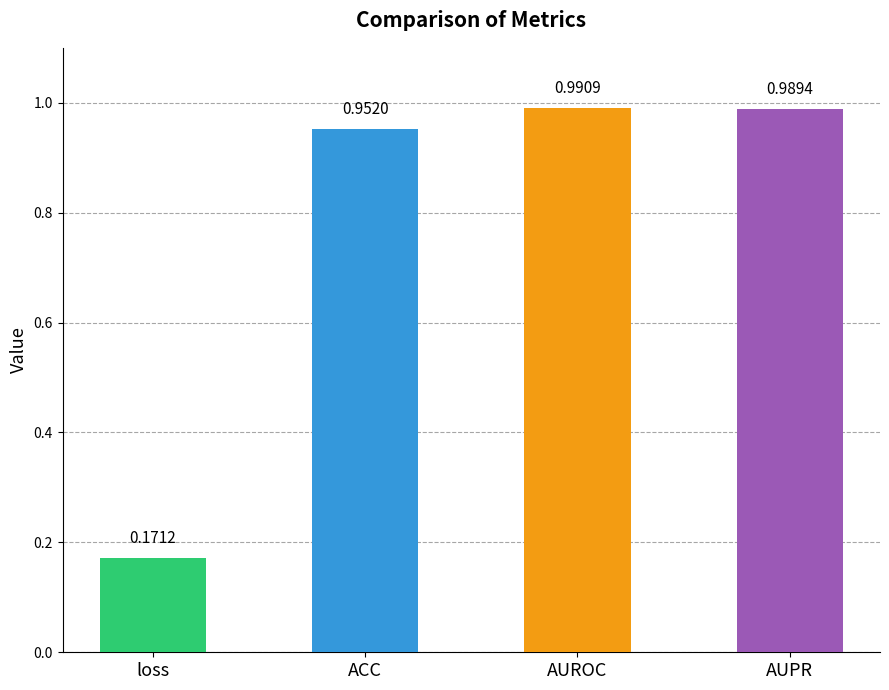

Which has a higher value, ACC or AUPR?

AUPR